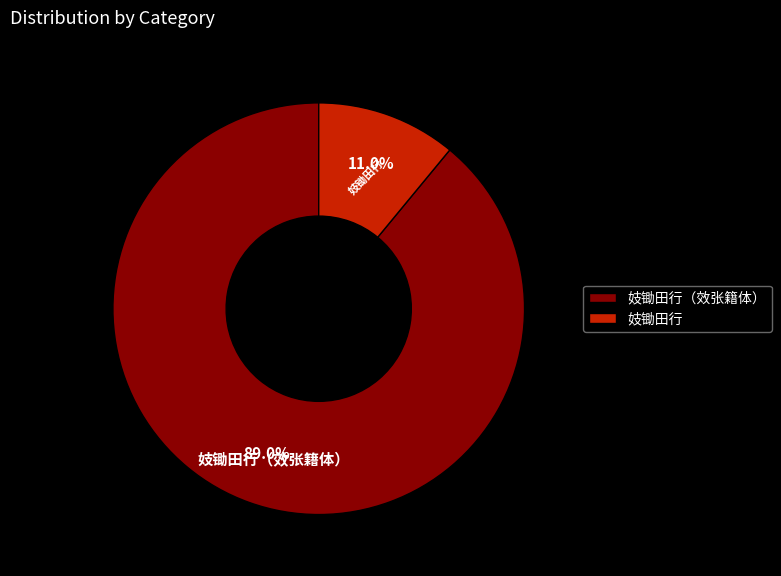

To the nearest percent, what is the difference between the largest and smallest slice percentages?

78%